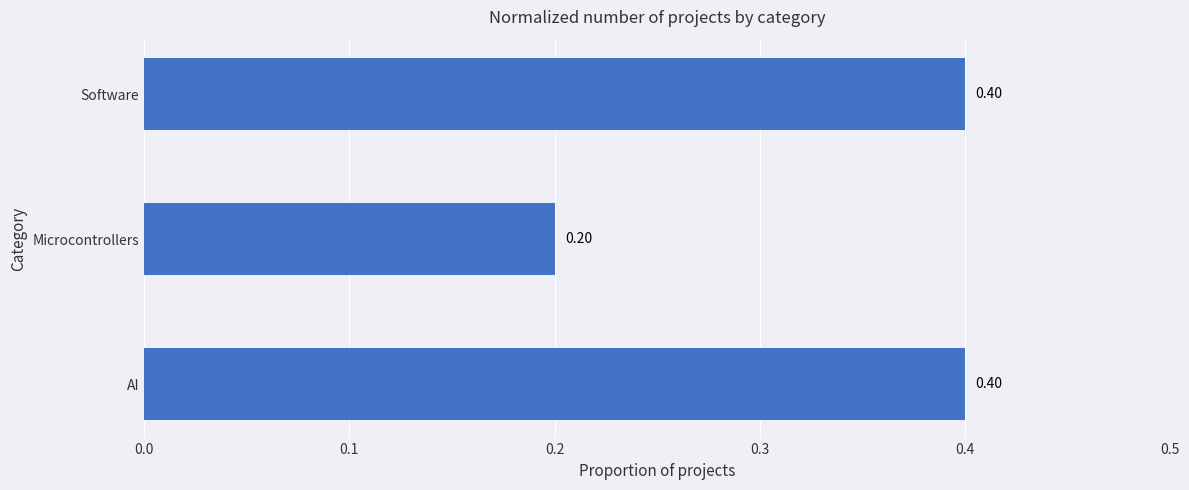

Which label corresponds to the smallest value in the chart?

Microcontrollers